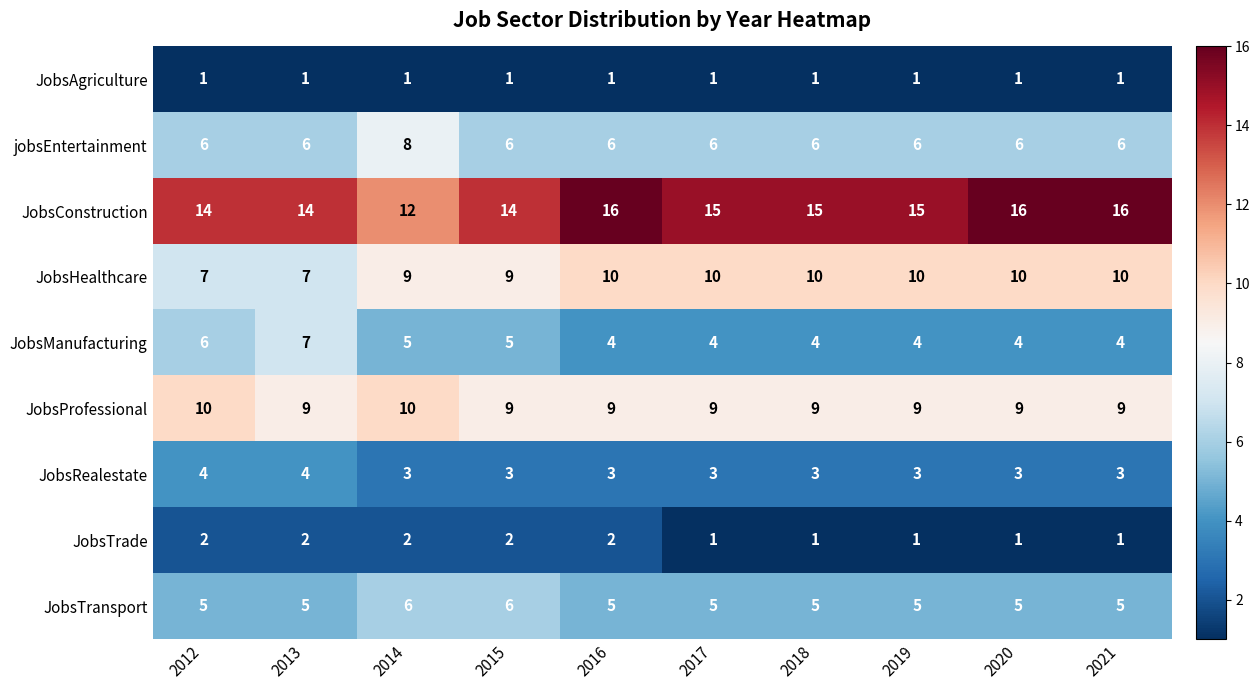

What is the sum of all JobsTrade values?

15